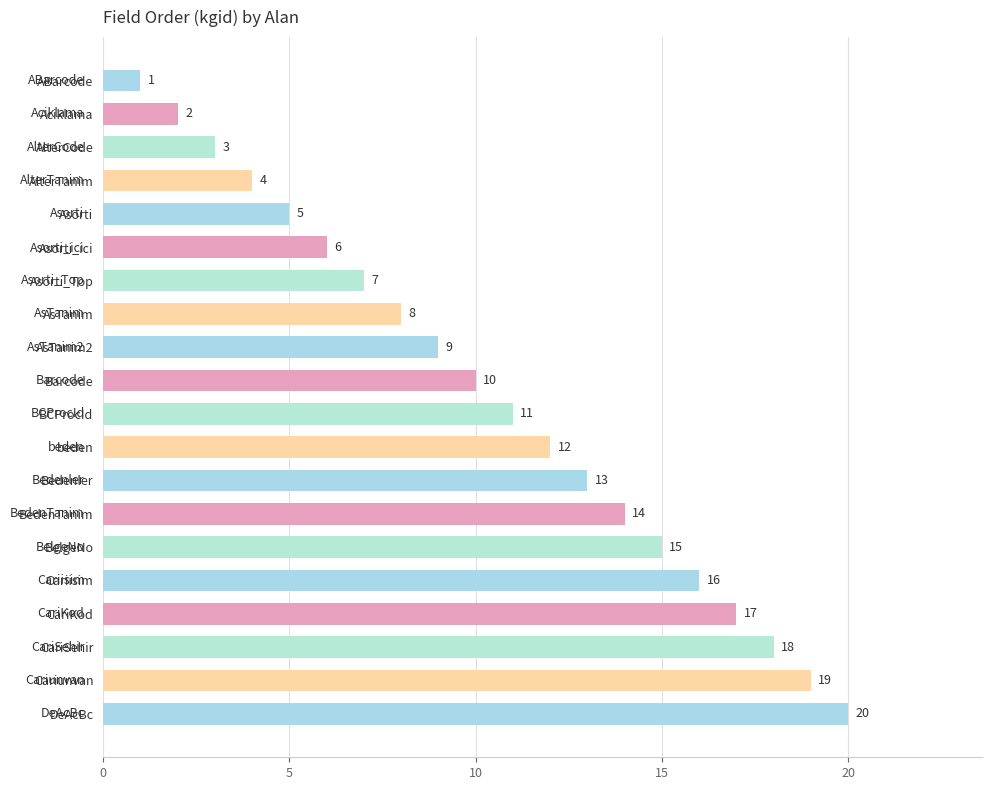

What is the difference between the maximum and minimum values?

19